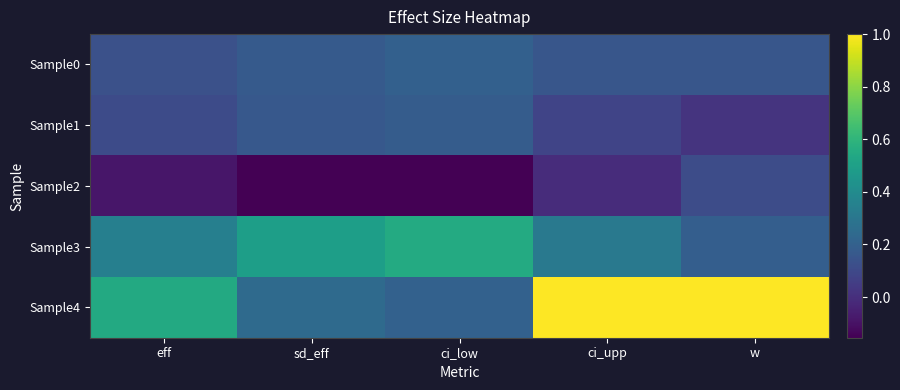

List the series in order of their peak value, highest first.

Sample4, Sample3, Sample0, Sample1, Sample2